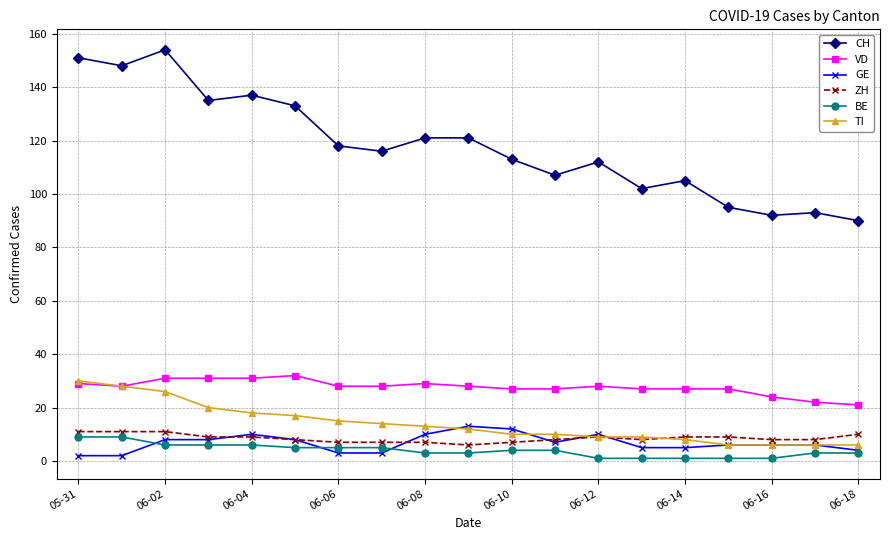

Which series has the largest total across all categories?

CH